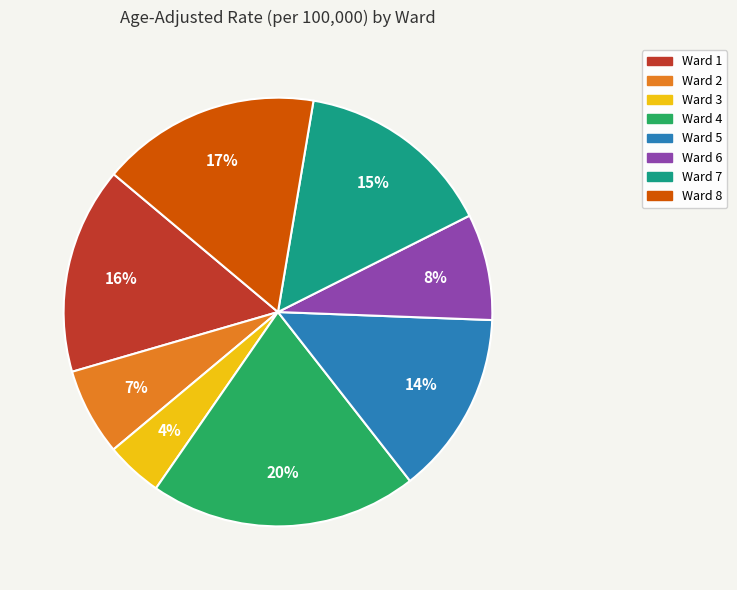

To the nearest percent, what is the difference between the Ward 3 and Ward 5 slice percentages?

10%